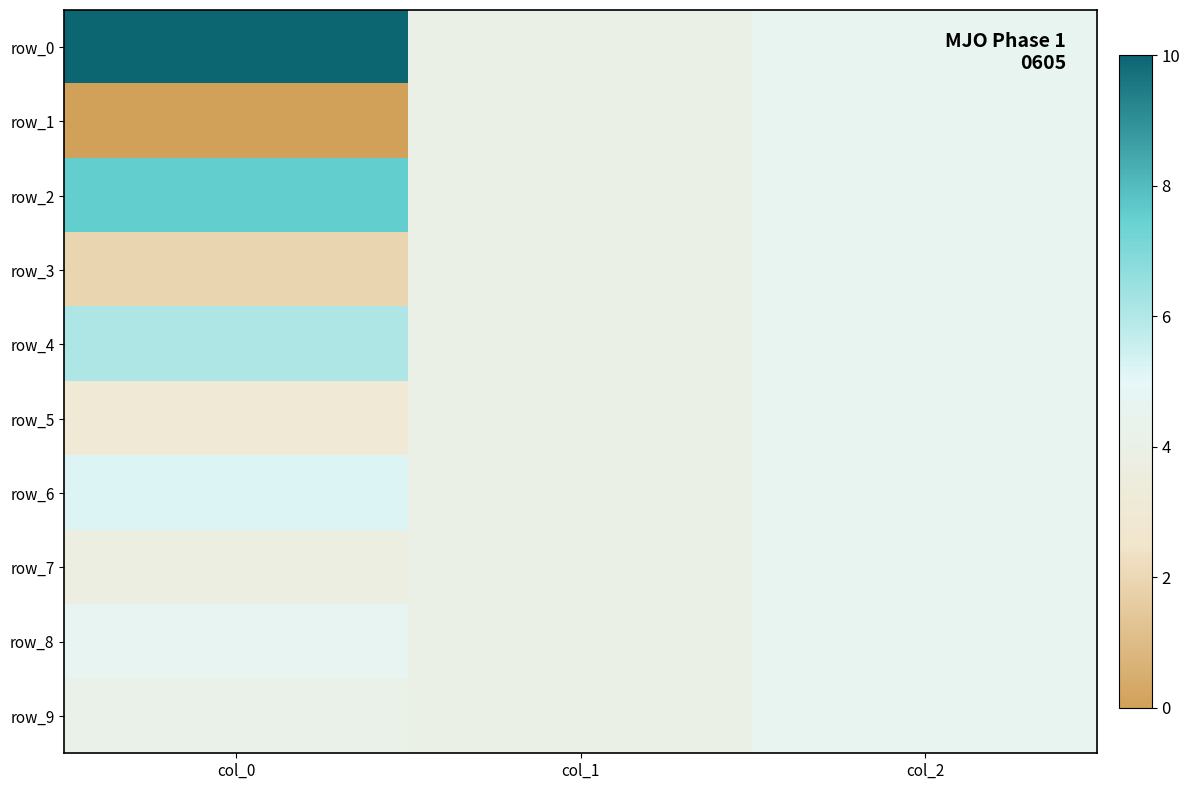

Which has a higher value, col_2 or col_0?

col_0